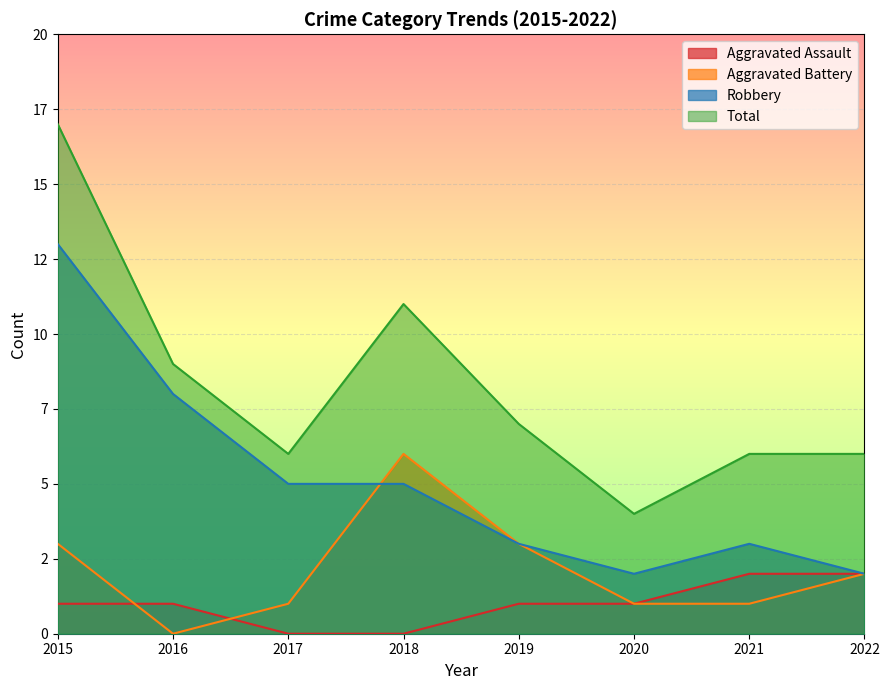

True or false: Aggravated Battery and Total intersect in this chart.

False